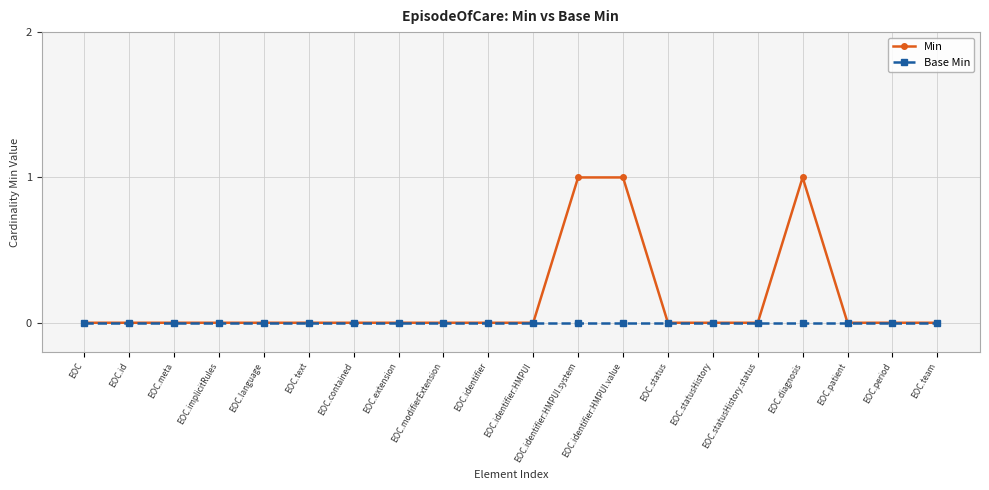

Which series has the widest spread of values?

Min